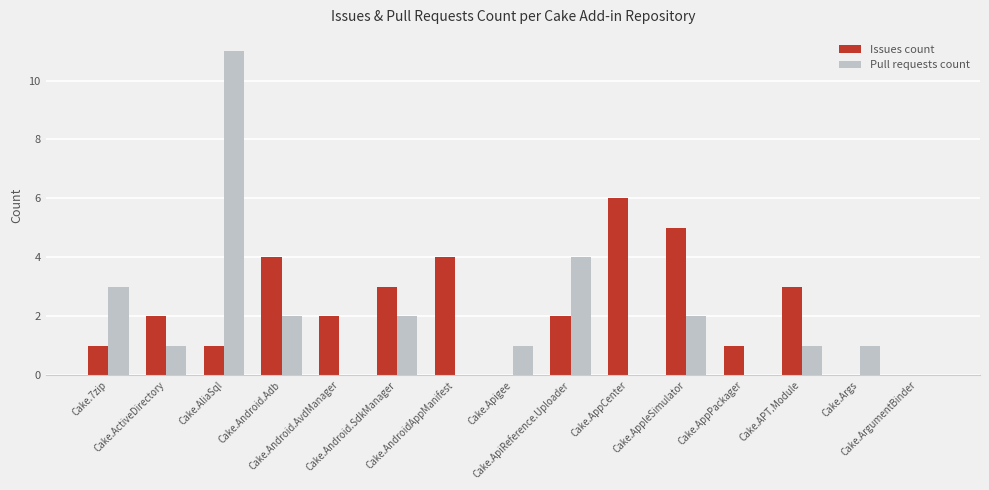

What is the maximum value shown in the chart?

11